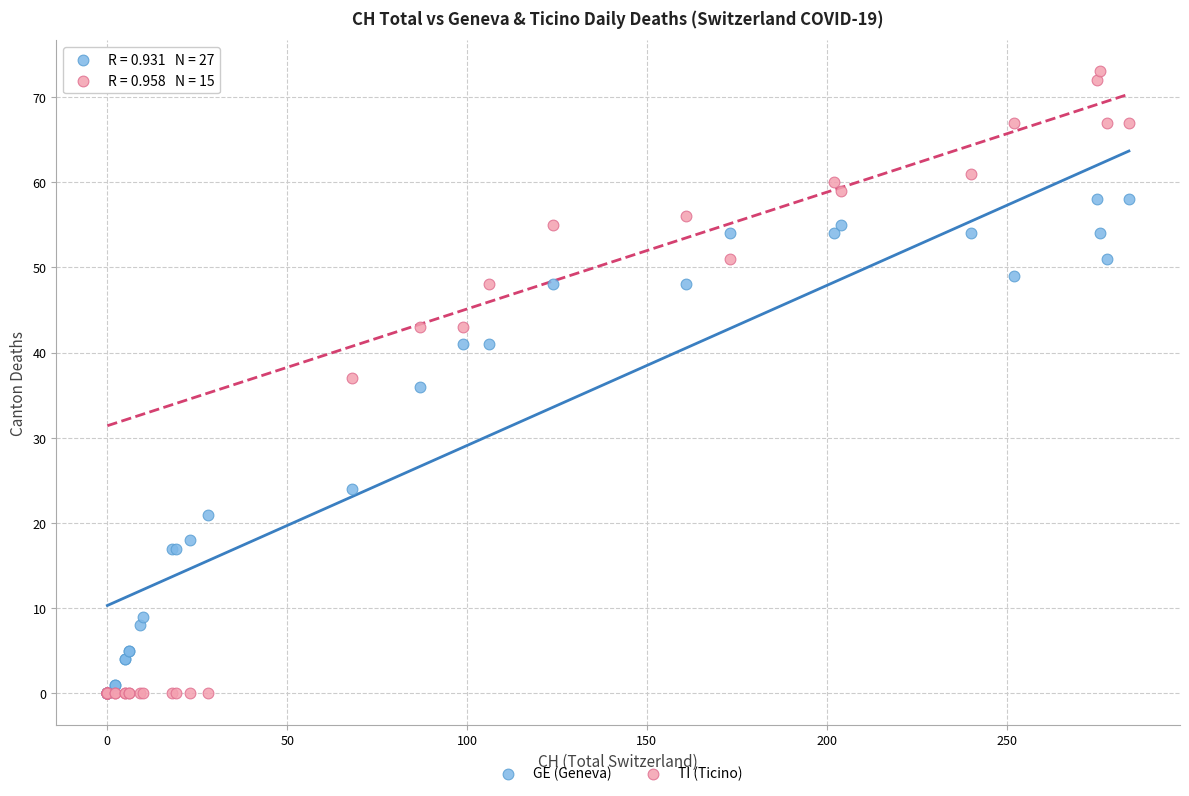

What are all the series names shown in the legend?

GE (Geneva), TI (Ticino)